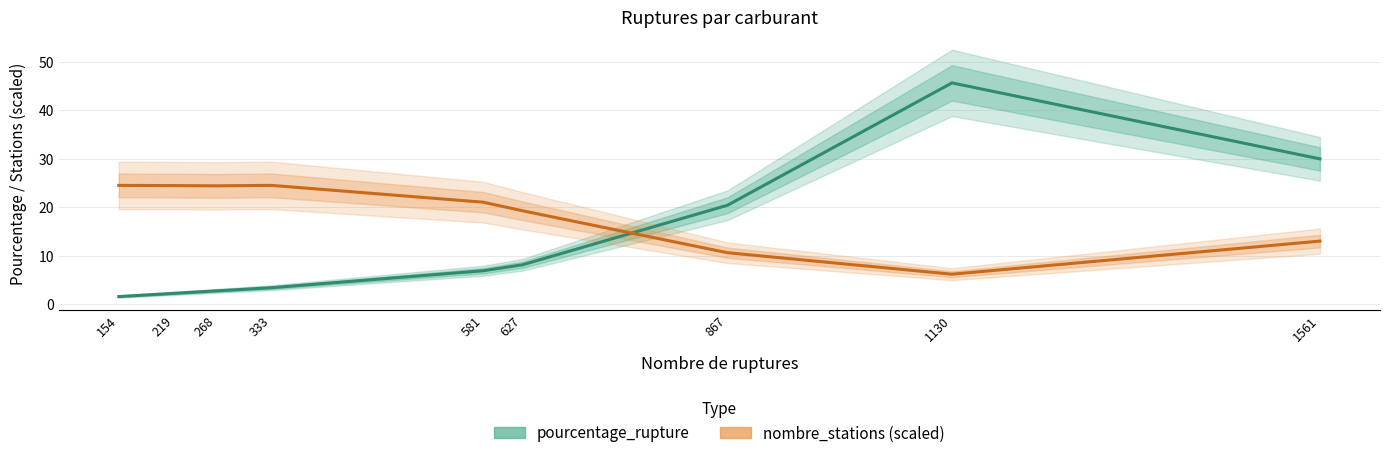

What is the total value across all series at 268?

27.2